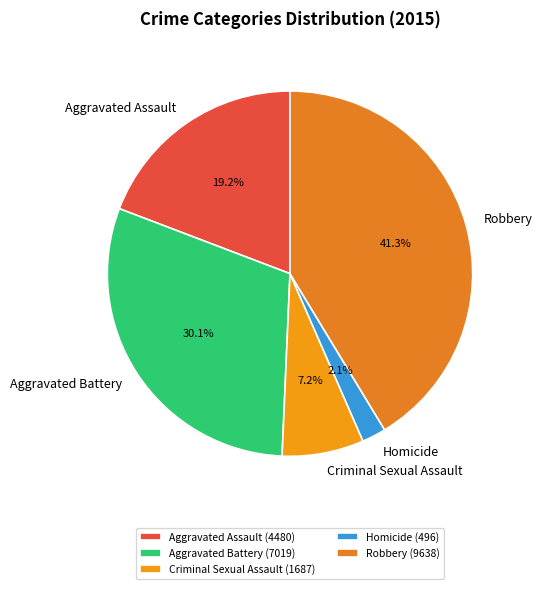

Approximately how many times larger is the value at Aggravated Battery compared to Aggravated Assault?

1.6